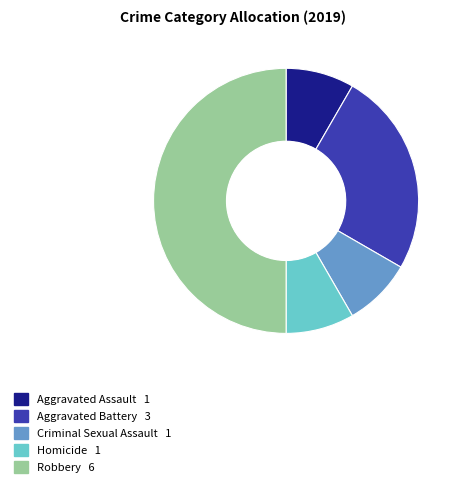

Combined, do Homicide and Aggravated Battery account for over 50%?

No